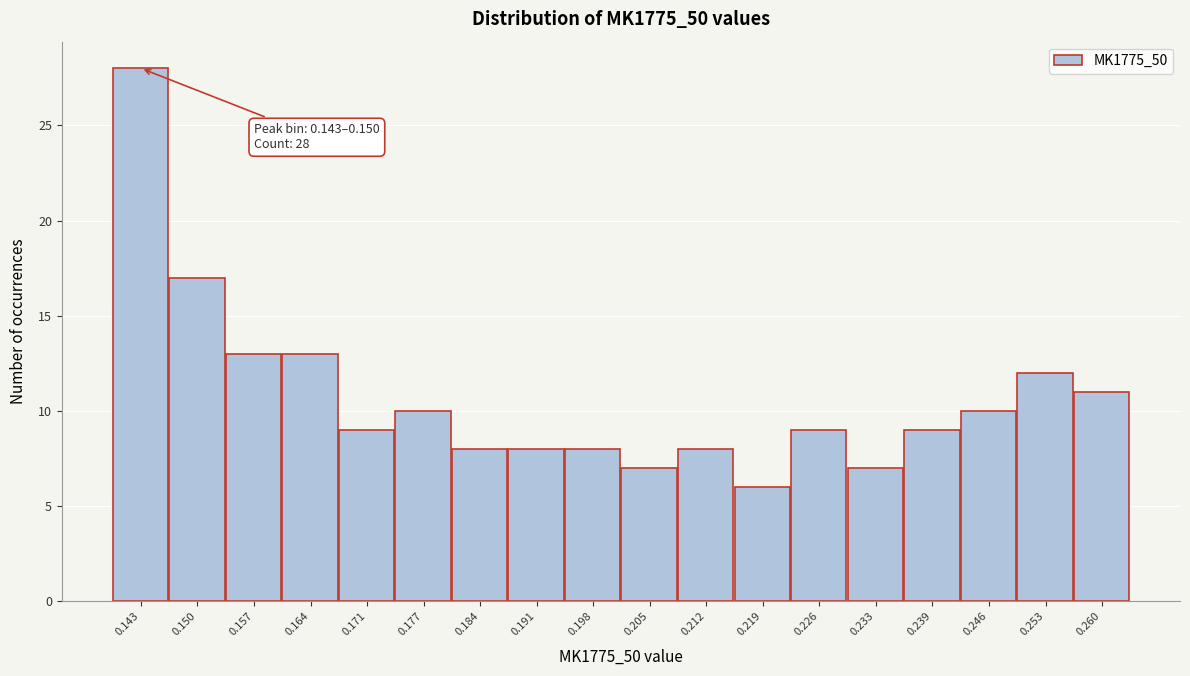

Reading left to right, what are all the values shown in this chart?

28	17	13	13	9	10	8	8	8	7	8	6	9	7	9	10	12	11